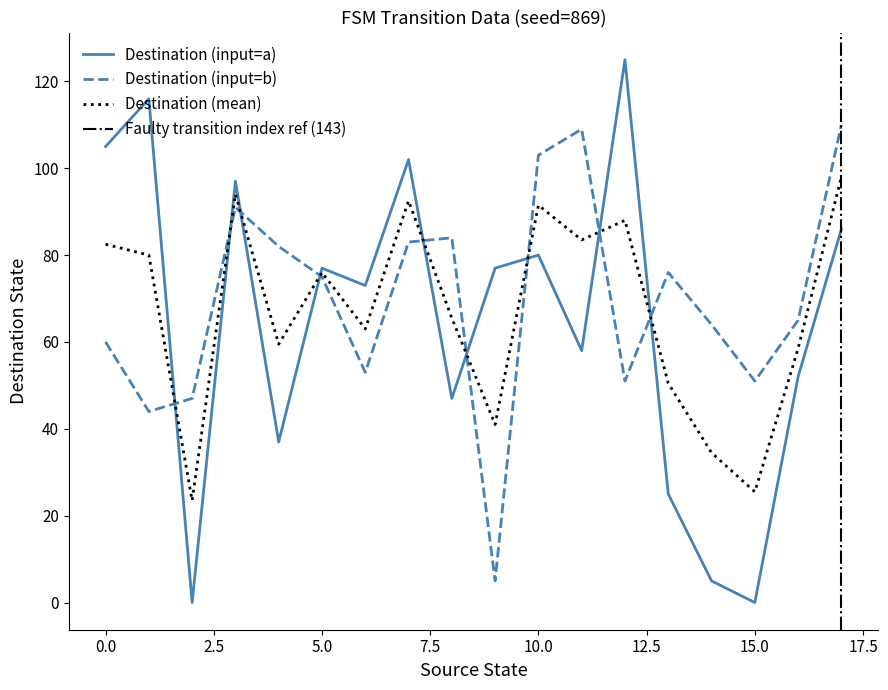

True or false: Destination (input=b) and Destination (input=a) cross at least once.

True